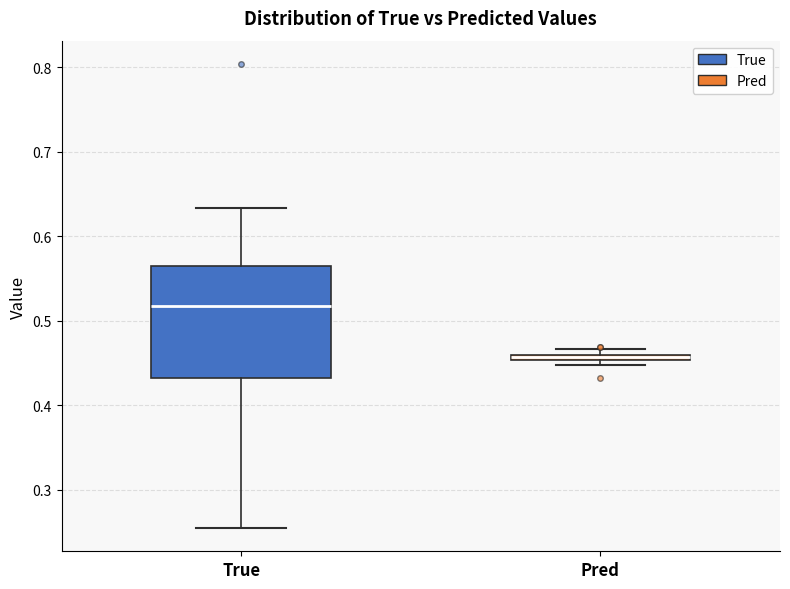

Comparing the boxes themselves (not the whiskers), which one is the tallest?

True